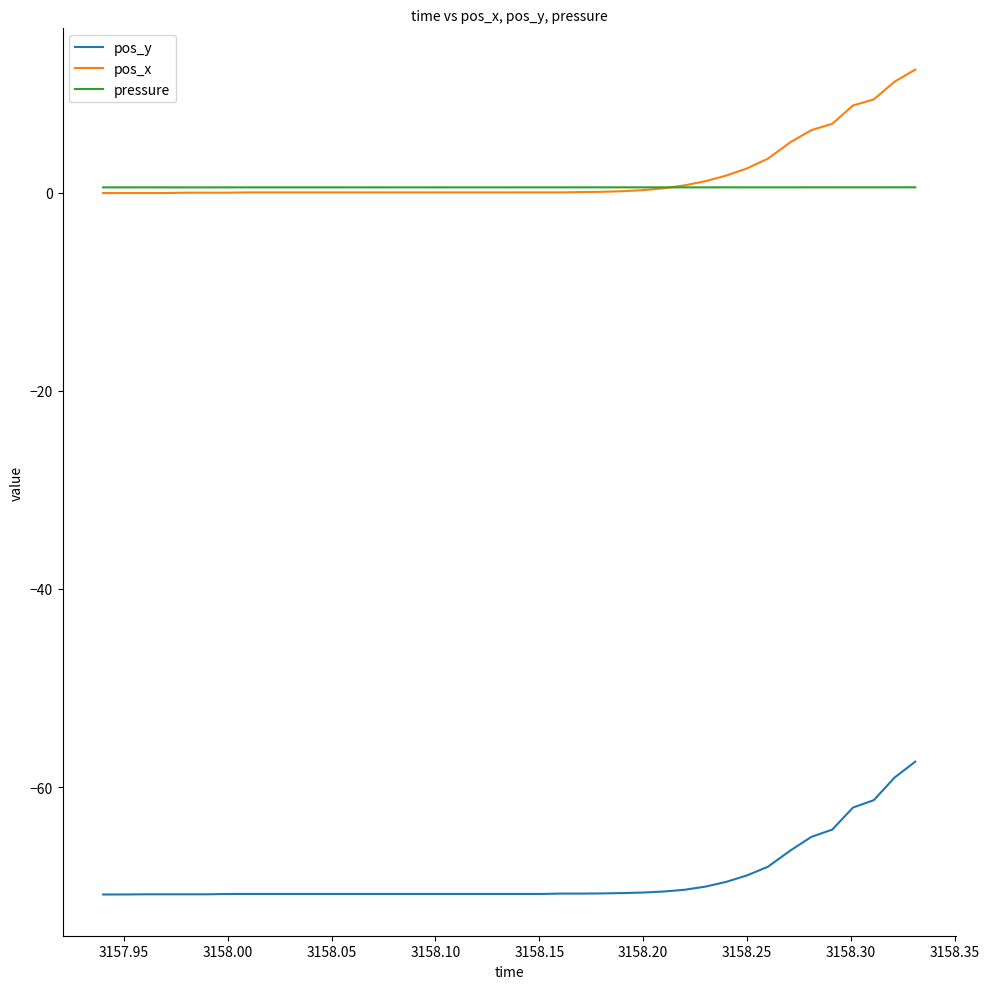

True or false: pos_y and pressure cross at least once.

False